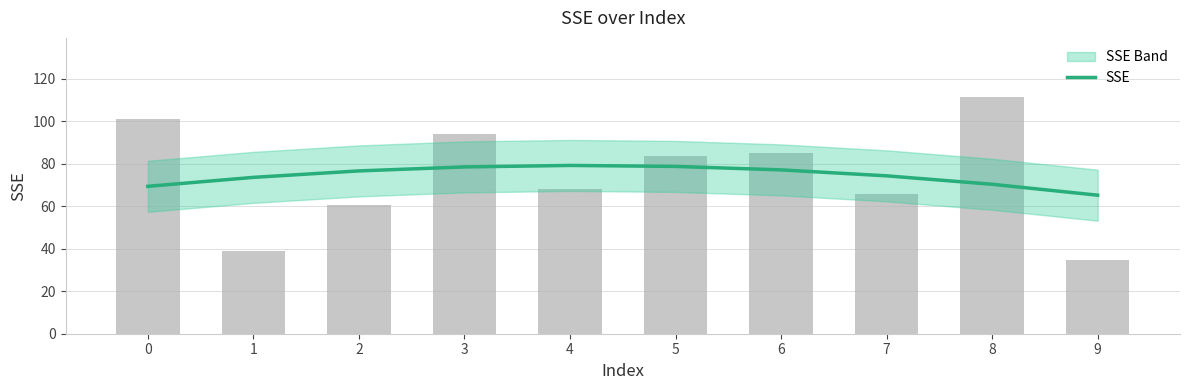

What is the difference between the second highest and minimum values?

13.5